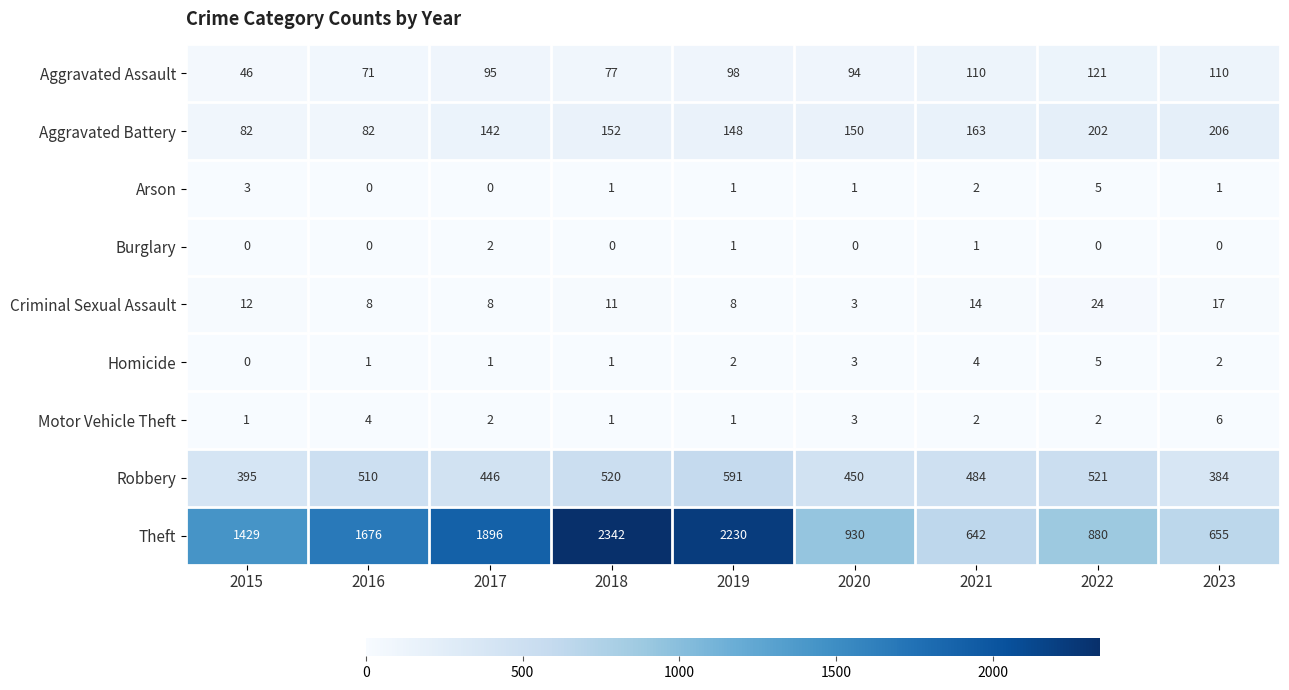

Rank the series at 2023 from lowest to highest value.

Burglary, Arson, Homicide, Motor Vehicle Theft, Criminal Sexual Assault, Aggravated Assault, Aggravated Battery, Robbery, Theft